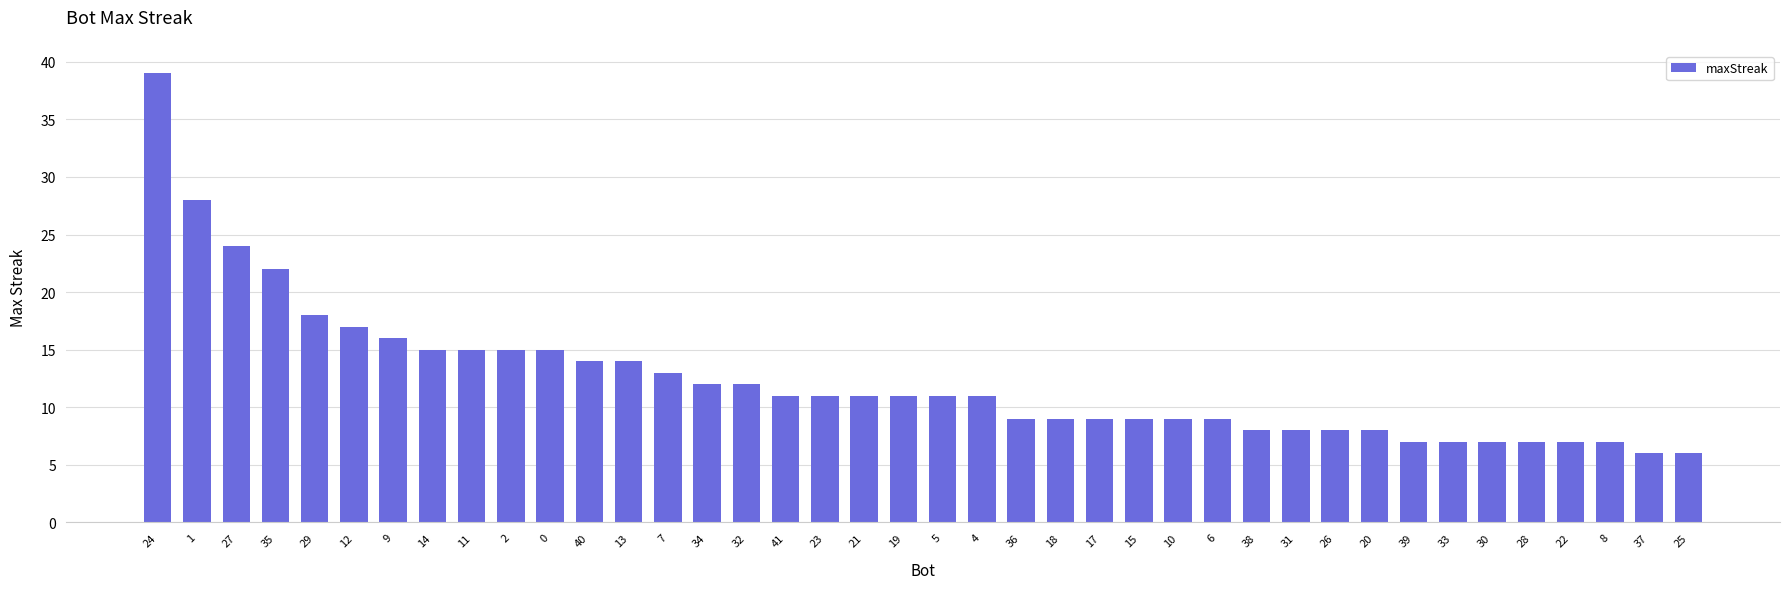

What is the sum of all values?

495